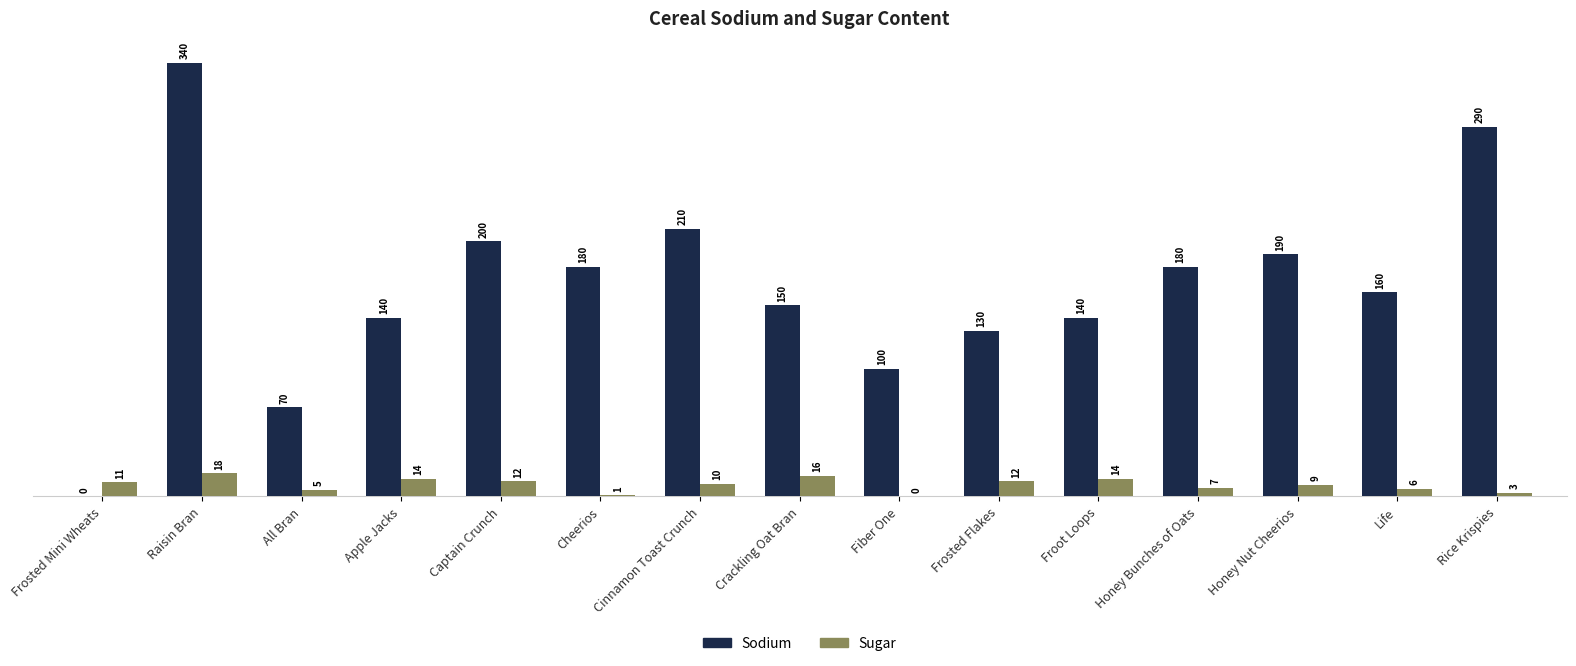

Read the Sugar value at Cinnamon Toast Crunch, to the nearest 5.

10